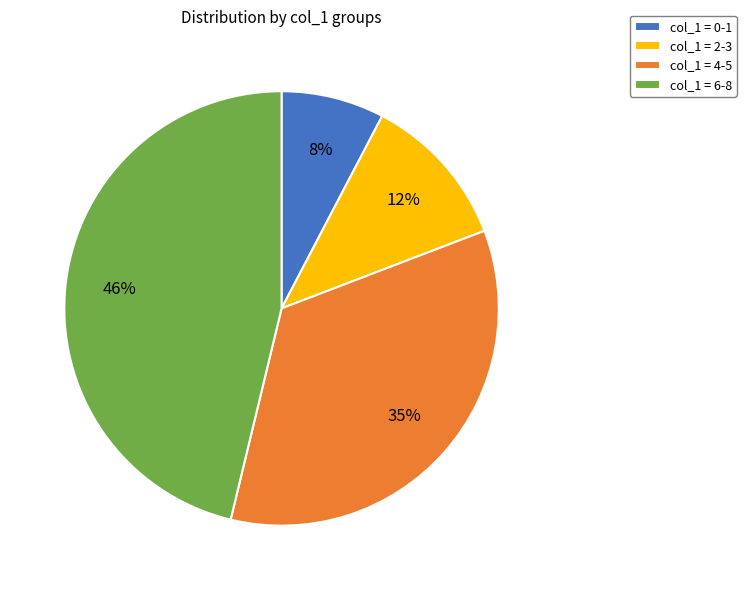

Does any single category account for the majority?

No